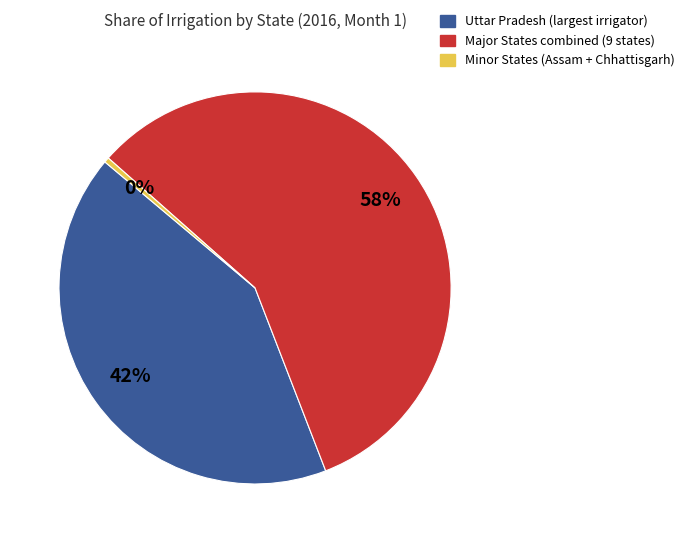

Is there a majority slice in this chart?

Yes